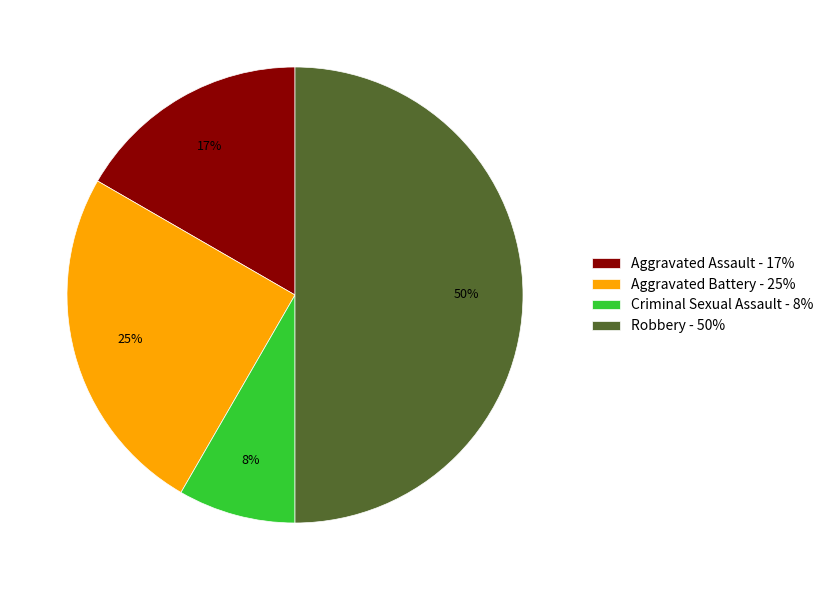

Combined, do Aggravated Assault and Aggravated Battery account for over 50%?

No